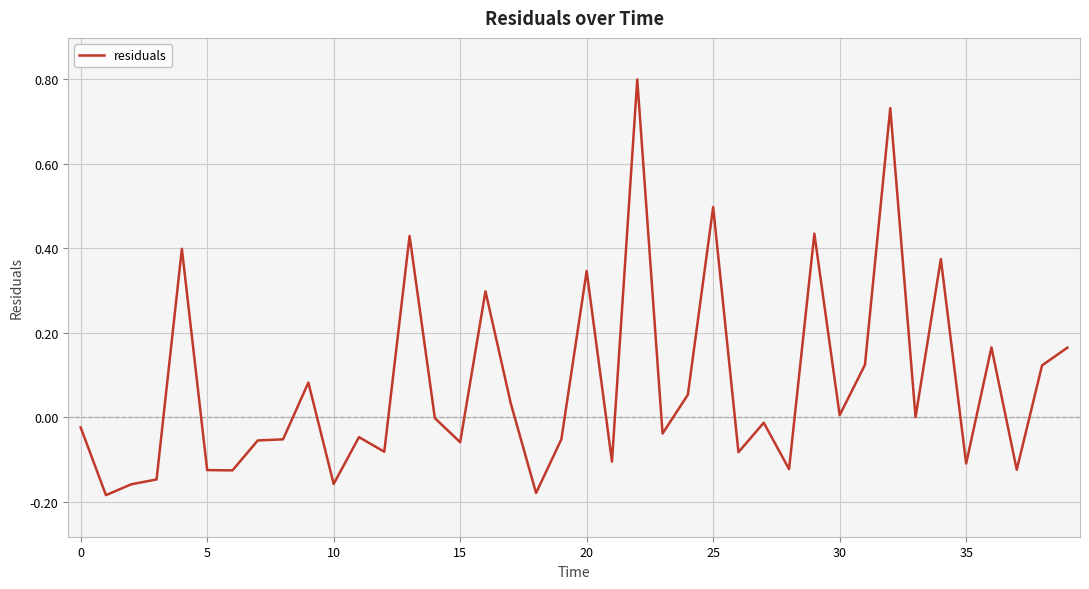

What is the maximum value shown in the chart?

0.8